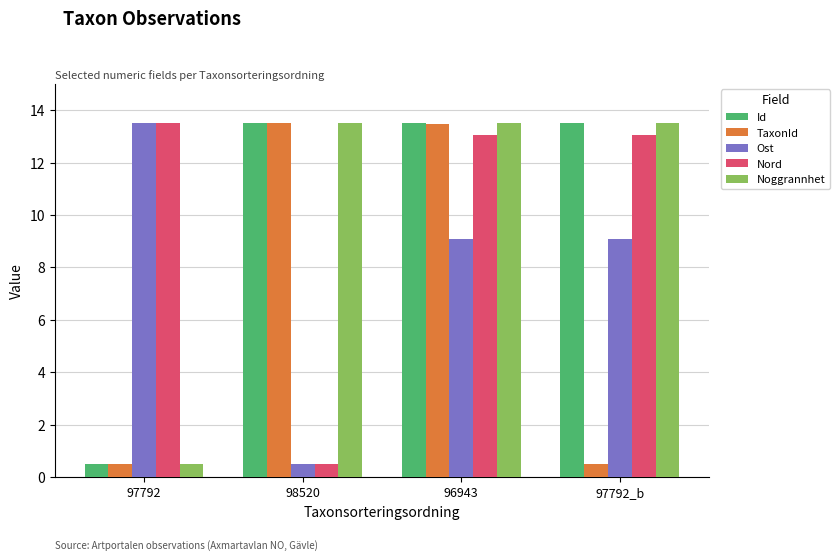

True or false: Id has a value of 18.6 at 97792_b.

False